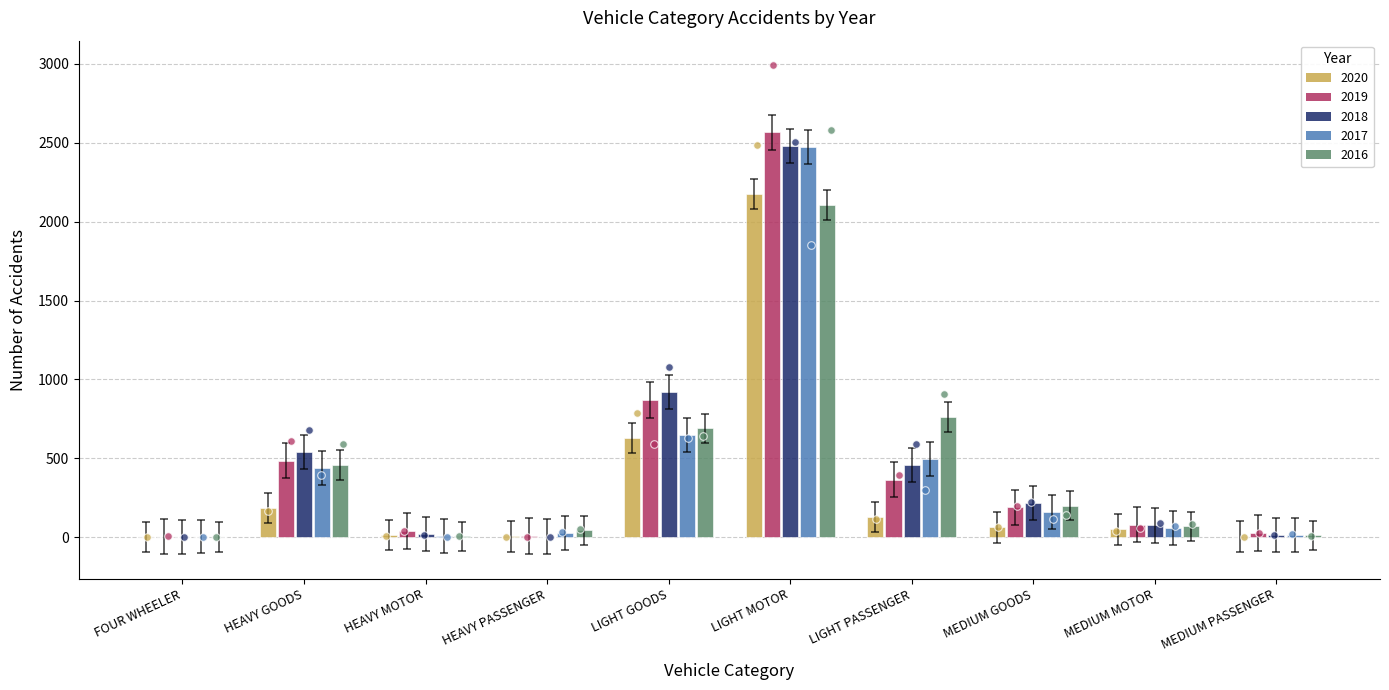

Which series has the largest total across all categories?

2018